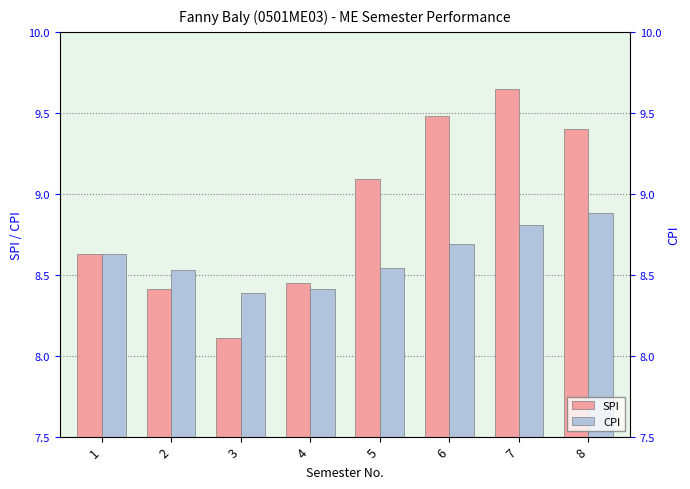

Reading left to right, what are all the values shown in this chart?

SPI: 1=8.6	2=8.4	3=8.1	4=8.4	5=9.1	6=9.5	7=9.7	8=9.4
CPI: 1=8.6	2=8.5	3=8.4	4=8.4	5=8.5	6=8.7	7=8.8	8=8.9